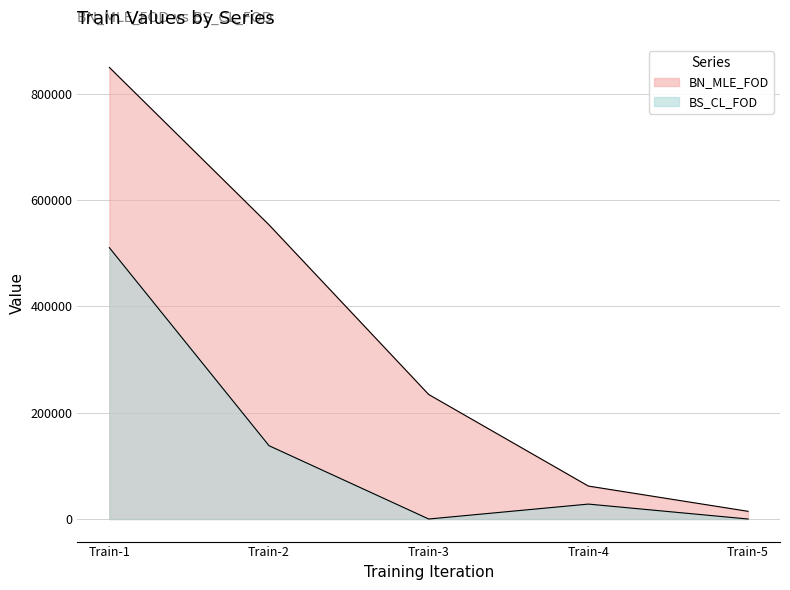

The BS_CL_FOD series shows 510457.0 at Train-1. True or false?

True